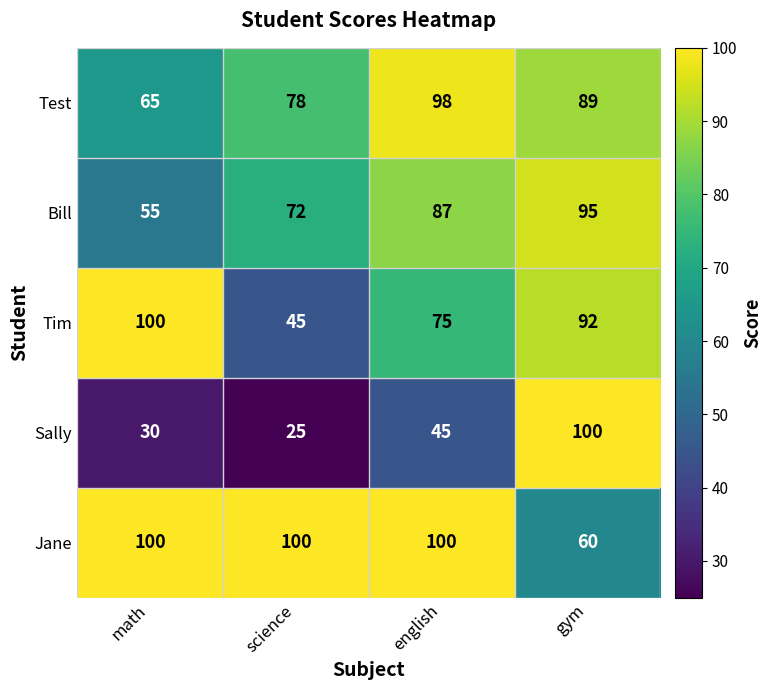

What is the difference between the Bill values at gym and english?

8